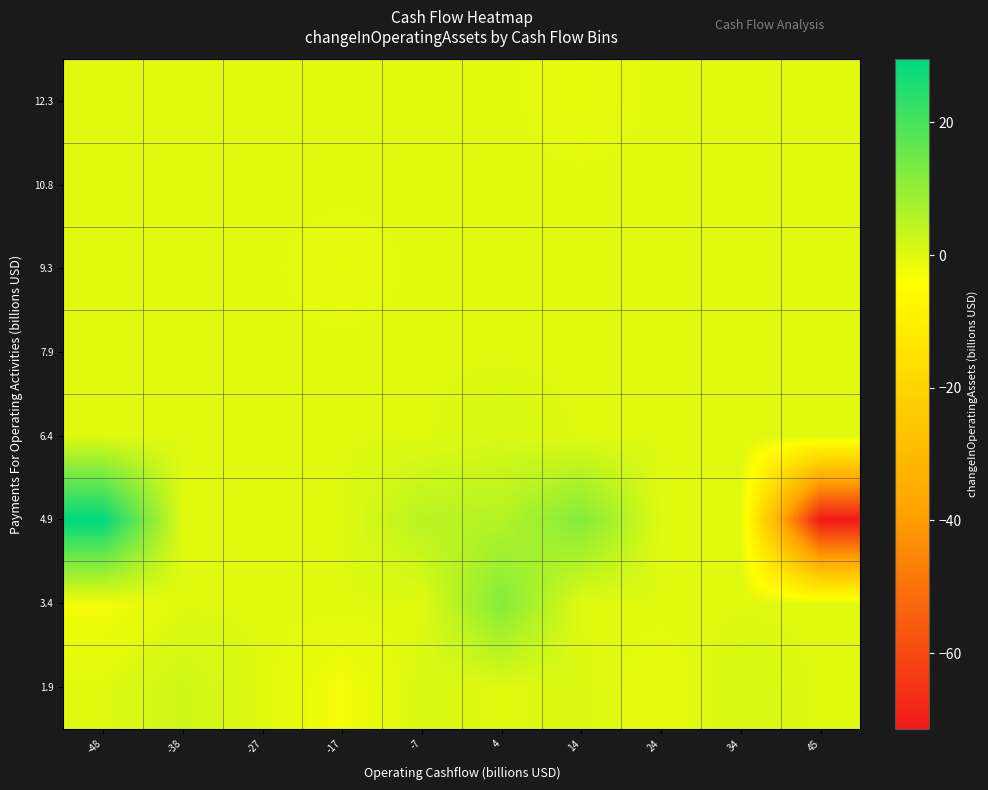

Reading left to right, extract all data points from this chart.

1.9: -48=0.0	-38=2.2	-27=0.0	-17=-2.7	-7=0.6	4=0.0	14=0.4	24=-1.1	34=1.1	45=0.0
3.4: -48=-2.6	-38=0.0	-27=0.0	-17=0.0	-7=0.0	4=12.0	14=0.0	24=0.0	34=0.0	45=0.0
4.9: -48=29.5	-38=0.0	-27=0.0	-17=0.0	-7=5.0	4=5.6	14=12.2	24=0.0	34=0.0	45=-71.4
6.4: -48=0.0	-38=0.0	-27=0.0	-17=0.0	-7=0.0	4=1.0	14=0.0	24=0.0	34=0.0	45=0.0
7.9: -48=0.0	-38=0.0	-27=0.0	-17=0.0	-7=0.0	4=0.0	14=0.0	24=0.0	34=0.0	45=0.0
9.3: -48=0.0	-38=0.0	-27=0.0	-17=-1.1	-7=0.0	4=0.0	14=0.0	24=0.0	34=0.0	45=0.0
10.8: -48=0.0	-38=0.0	-27=0.0	-17=0.0	-7=0.0	4=0.0	14=0.0	24=0.0	34=0.0	45=0.0
12.3: -48=0.0	-38=0.0	-27=0.0	-17=0.0	-7=0.0	4=0.0	14=-1.2	24=0.0	34=0.0	45=0.0